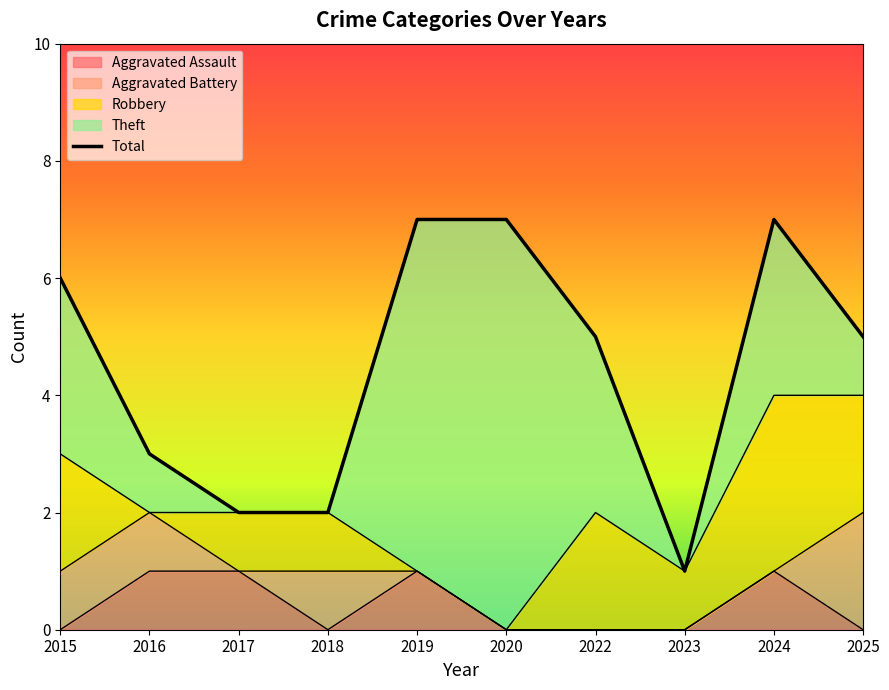

Reading right to left, list all the values displayed in this chart.

2025=5	2024=7	2023=1	2022=5	2020=7	2019=7	2018=2	2017=2	2016=3	2015=6